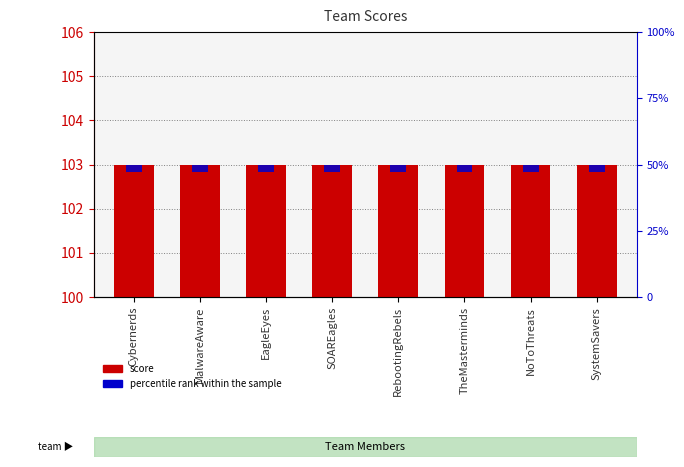

True or false: score has a value of 103 at SystemSavers.

True